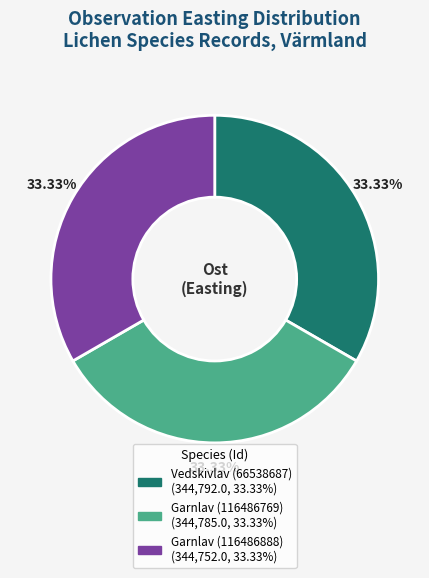

What is the ratio of the value at Garnlav (116486769) to the value at Vedskivlav (66538687)?

1.0